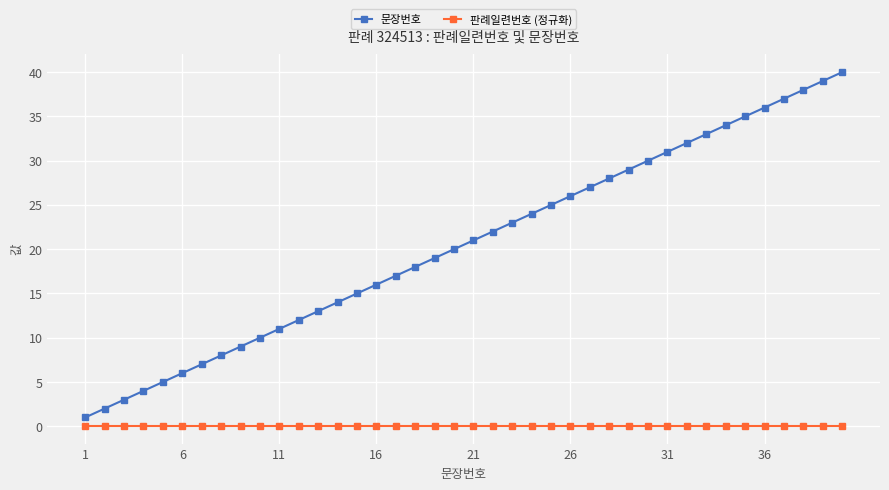

True or false: 판례일련번호 (정규화) and 문장번호 intersect in this chart.

False